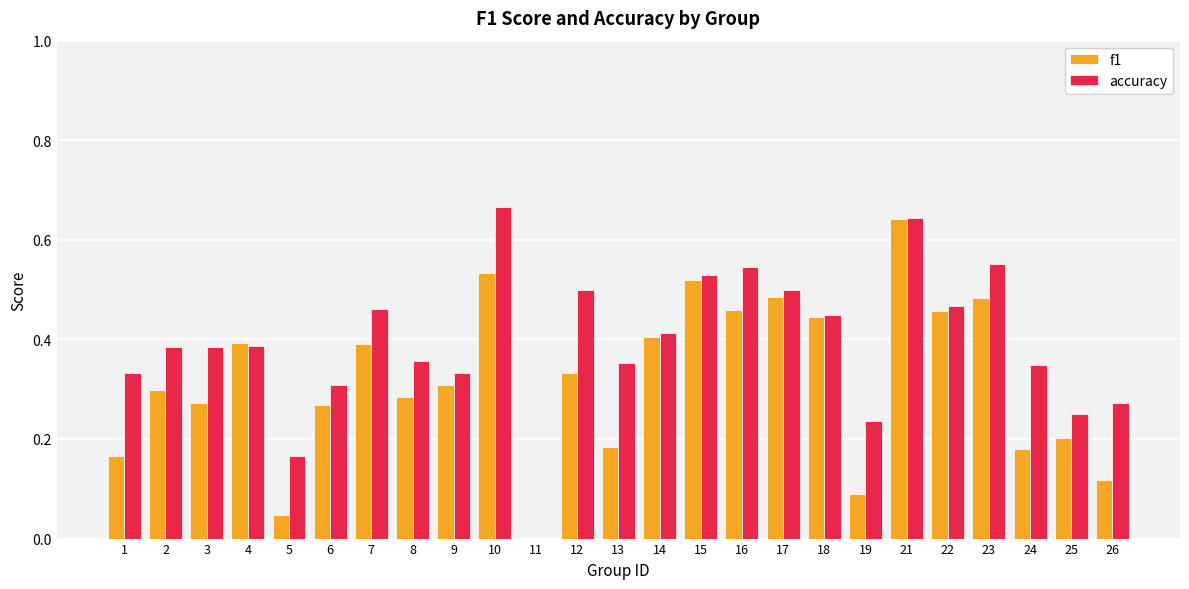

Between 13 and 14, which series saw the biggest shift?

f1